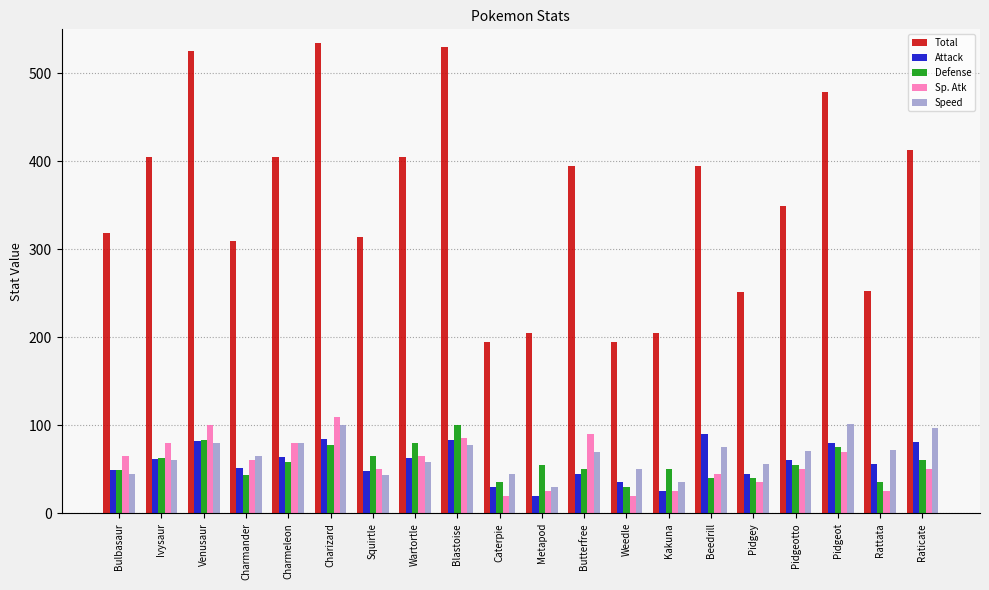

At how many categories does at least one series exceed 212?

16